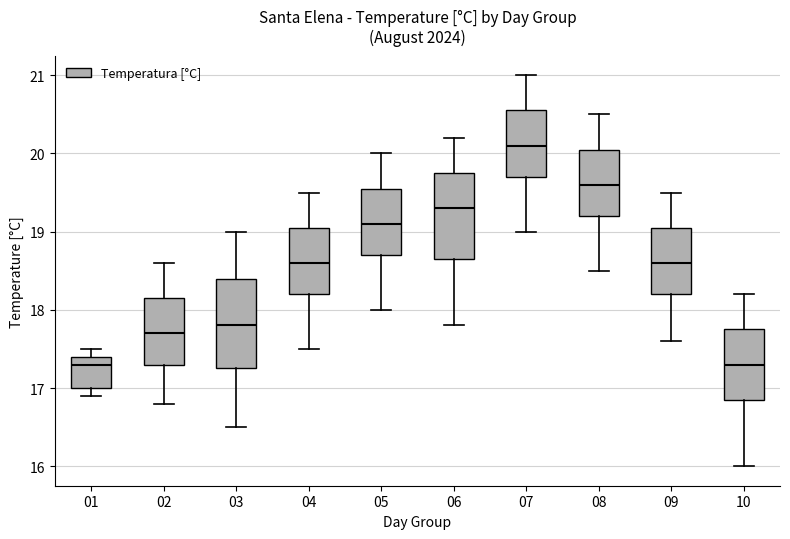

Where does the upper whisker of the box at x = 01 end on the y-axis? The values are not printed on the chart, so give them approximately, as read against the axis.

17.5